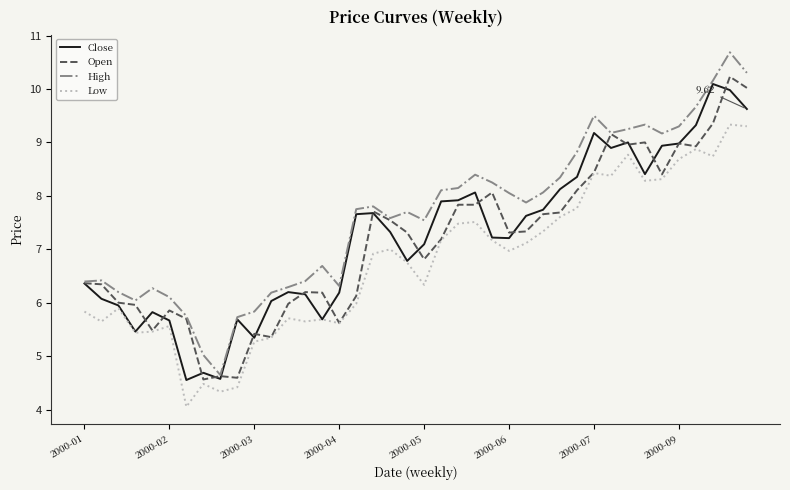

What is the difference between the maximum and minimum values in the Low series?

5.3